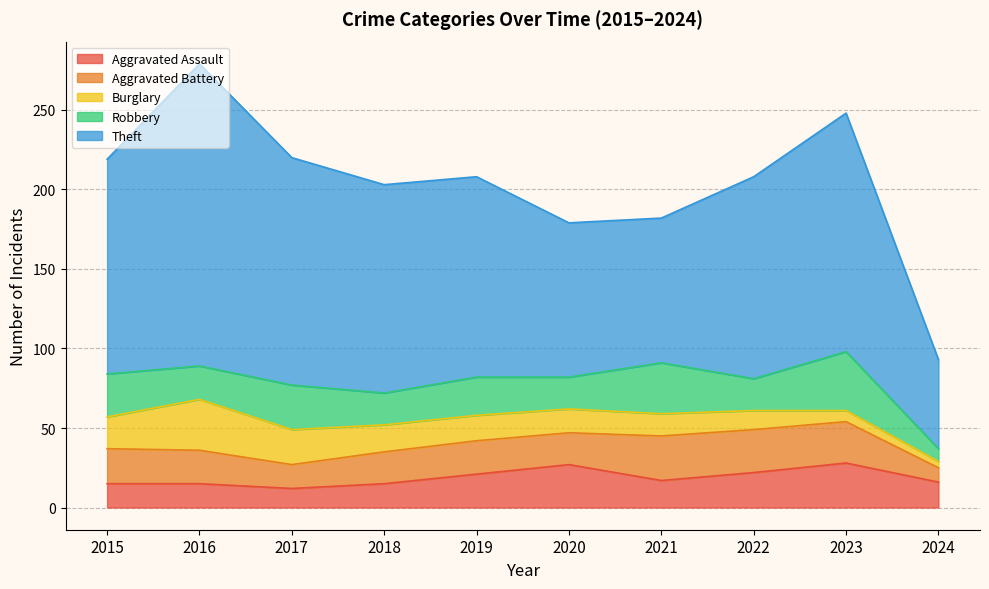

Reading left to right, list all the values displayed in this chart.

Aggravated Assault: 2015=15	2016=15	2017=12	2018=15	2019=21	2020=27	2021=17	2022=22	2023=28	2024=16
Aggravated Battery: 2015=22	2016=21	2017=15	2018=20	2019=21	2020=20	2021=28	2022=27	2023=26	2024=9
Burglary: 2015=20	2016=32	2017=22	2018=17	2019=16	2020=15	2021=14	2022=12	2023=7	2024=4
Robbery: 2015=27	2016=21	2017=28	2018=20	2019=24	2020=20	2021=32	2022=20	2023=37	2024=8
Theft: 2015=135	2016=190	2017=143	2018=131	2019=126	2020=97	2021=91	2022=127	2023=150	2024=56